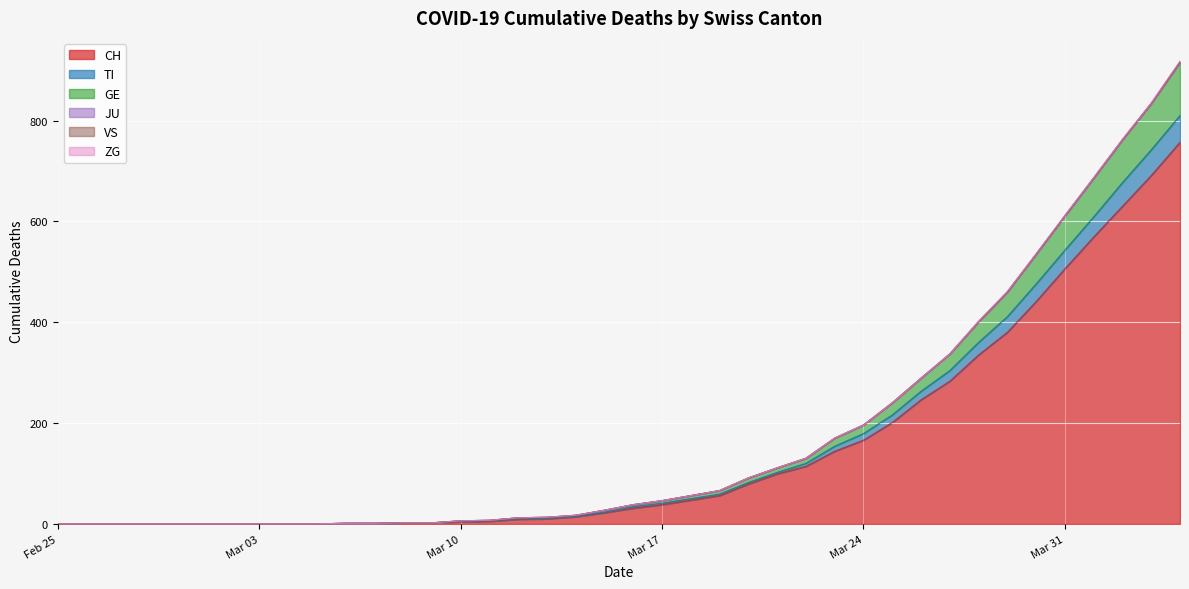

Reading left to right, extract all data points from this chart.

CH: 0	0	0	0	0	0	0	0	0	0	1	1	2	2	4	5	9	10	14	22	31	38	47	56	79	99	114	144	166	201	246	283	335	380	441	506	569	630	691	757
TI: 0	0	0	0	0	0	0	0	0	0	0	0	0	0	1	1	1	1	1	1	3	3	3	3	3	3	6	10	13	15	17	21	25	31	35	37	40	47	51	53
GE: 0	0	0	0	0	0	0	0	0	0	0	0	0	0	1	1	2	2	2	4	4	5	6	7	9	9	10	16	17	24	26	33	41	49	59	68	77	85	92	106